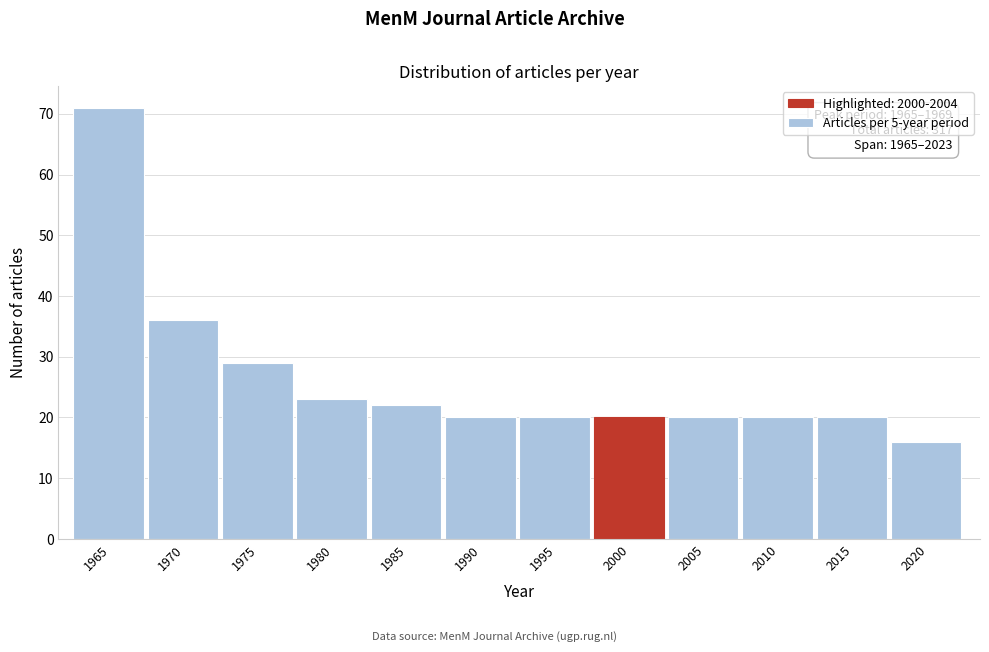

Reading right to left, list all the values displayed in this chart.

16	20	20	20	20	20	20	22	23	29	36	71